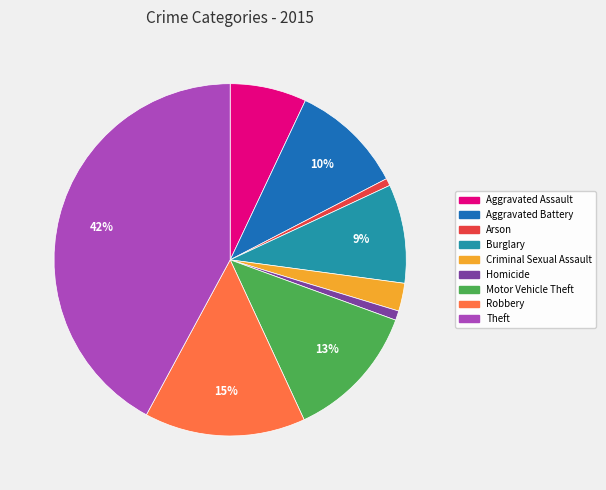

Do Motor Vehicle Theft and Aggravated Assault together represent more than half of the pie?

No